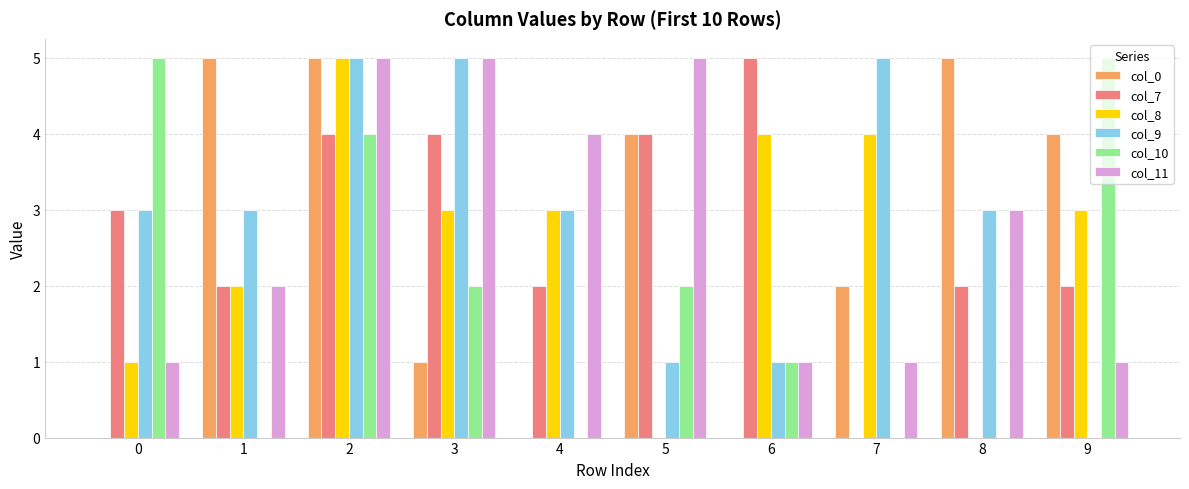

At which category is the sum across all series the highest?

2